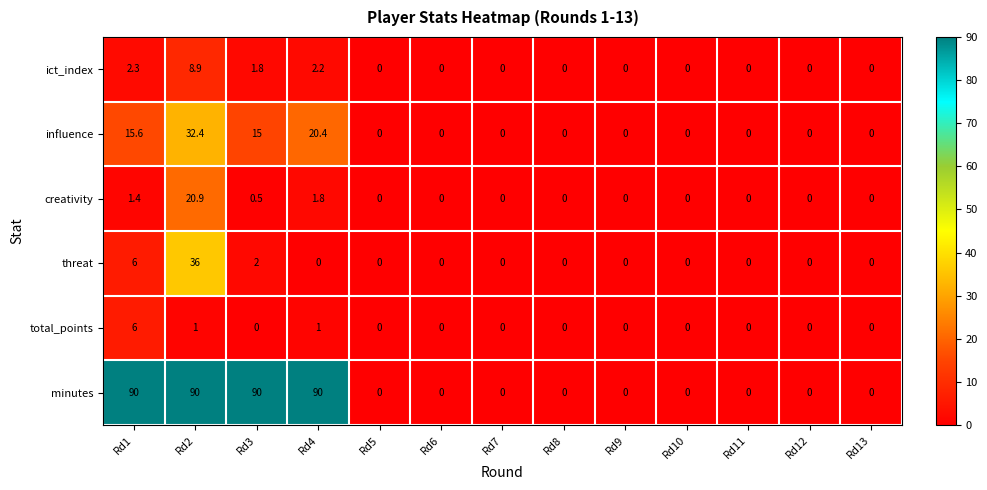

Rank the series by their maximum value, from lowest to highest.

total_points, ict_index, creativity, influence, threat, minutes